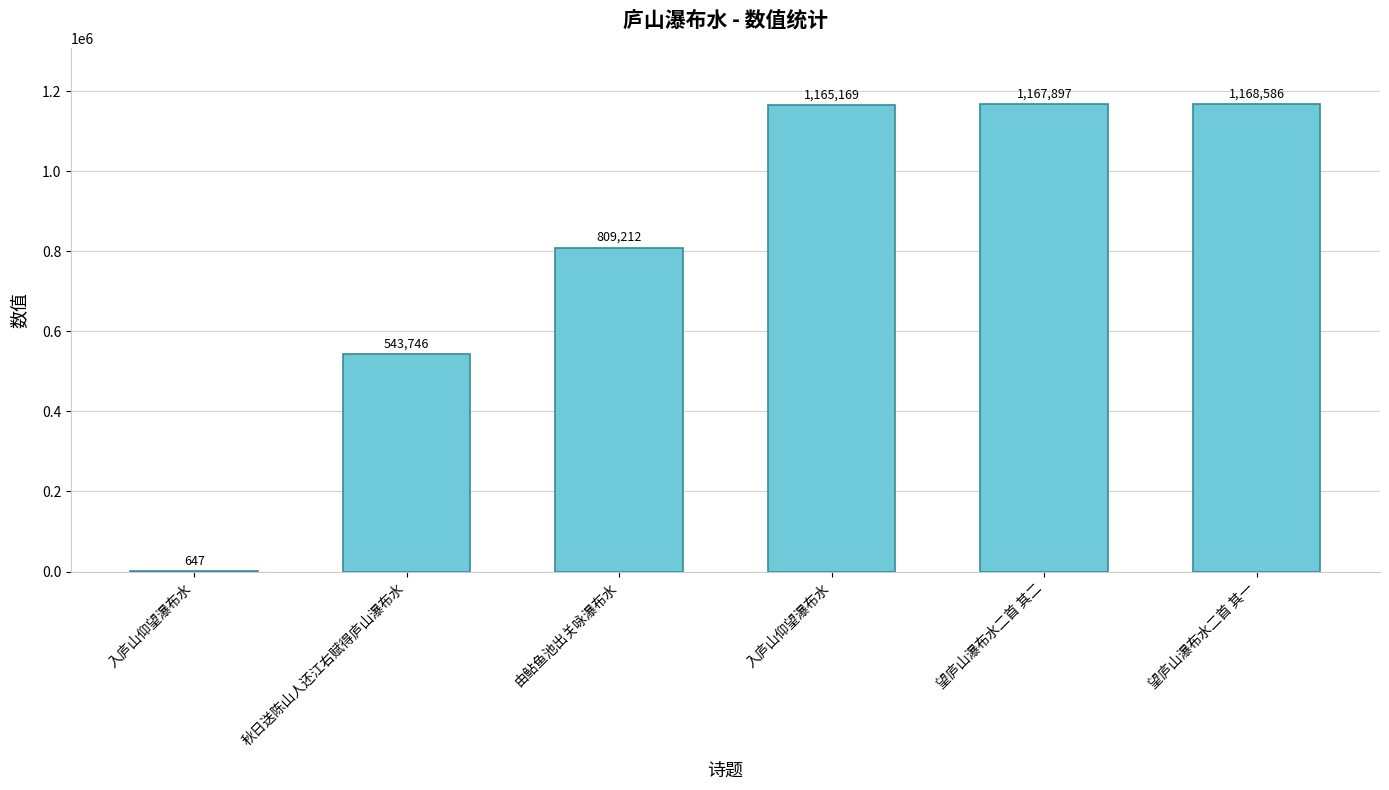

What is the difference between the values at 望庐山瀑布水二首 其二 and 由鲇鱼池出关咏瀑布水?

358685